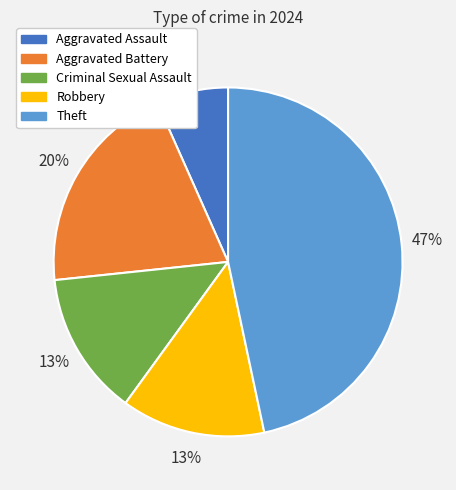

Does Criminal Sexual Assault account for over 50% of the chart?

No